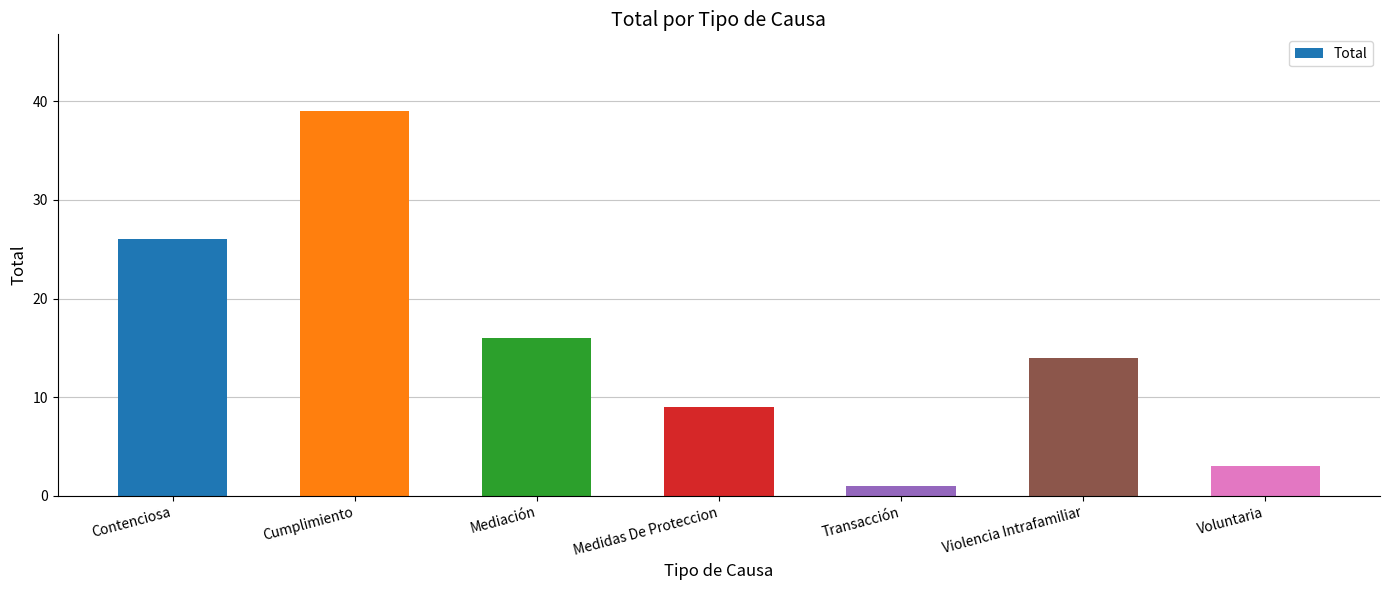

What is the label of the 3rd bar from the right?

Transacción